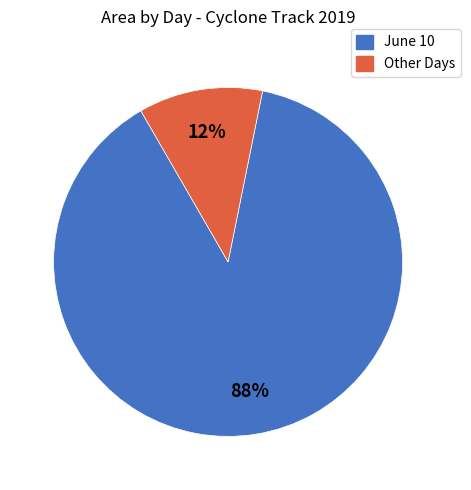

Does any single category account for the majority?

Yes